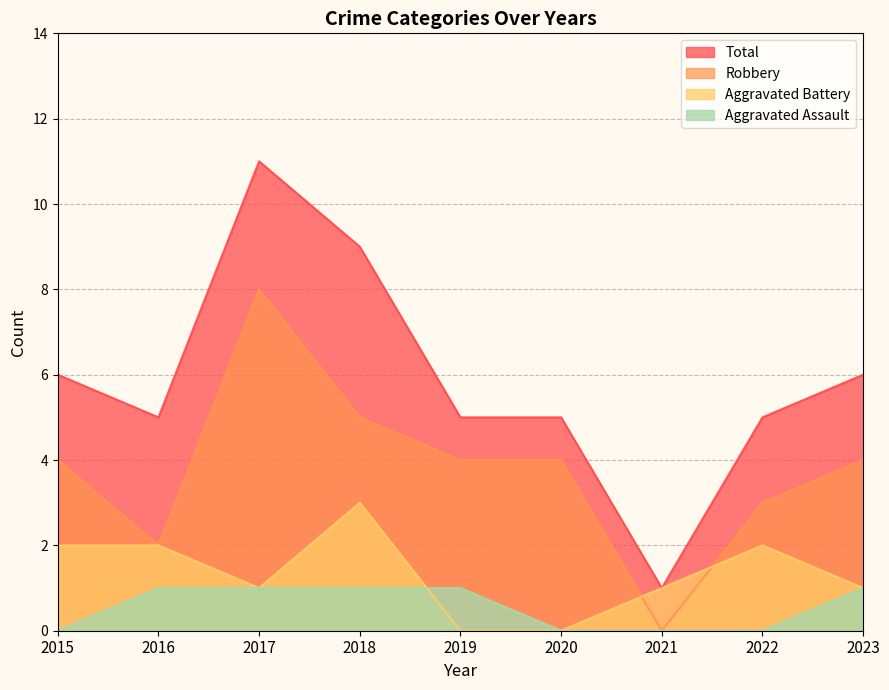

True or false: Aggravated Battery has more than 2 interior local peaks.

False